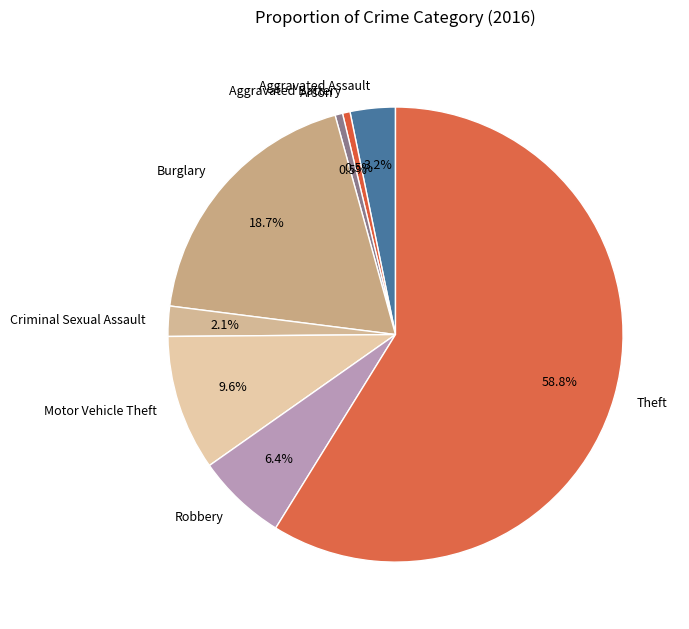

To the nearest percent, what portion does Robbery represent?

6%